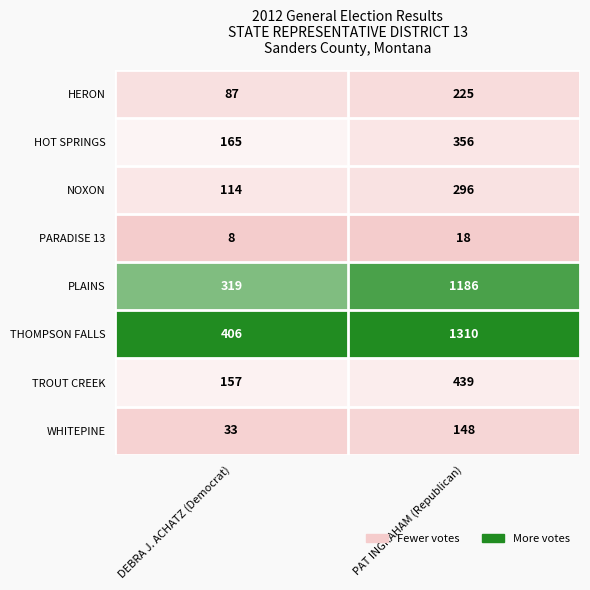

How many distinct data groups are displayed?

8